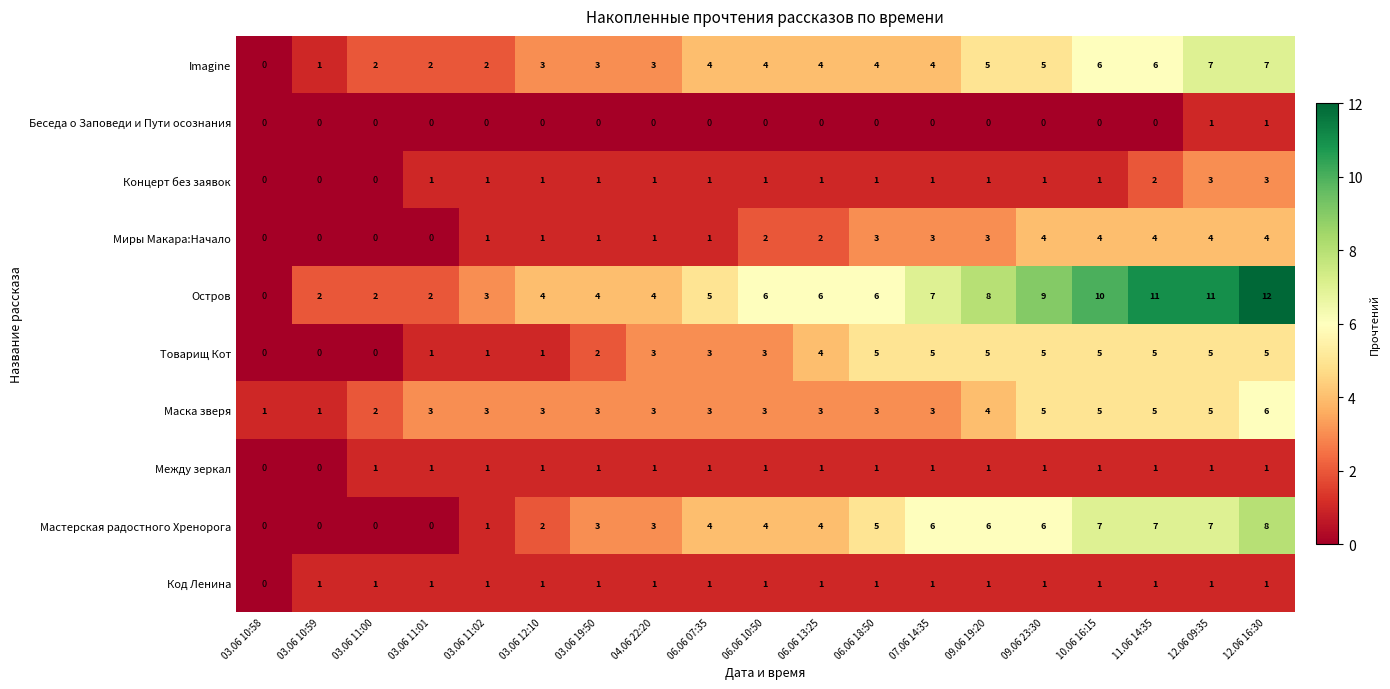

Read the Маска зверя value at 12.06 16:30.

6